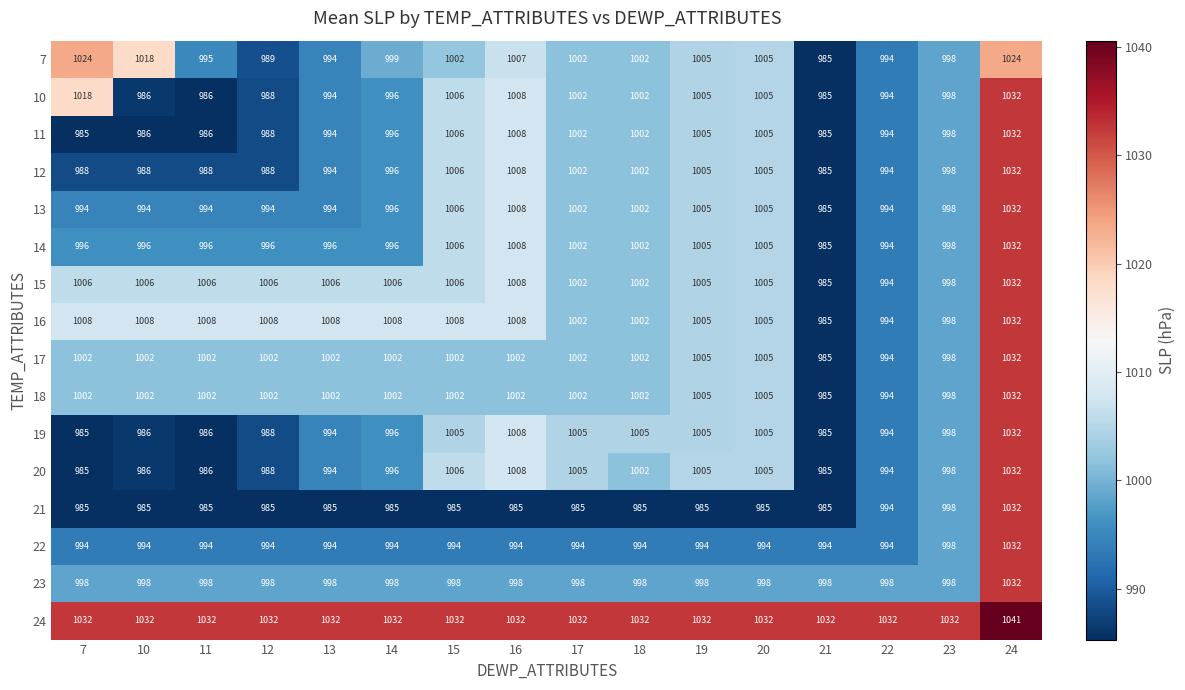

Is the value of 16 at 12 greater than the value of 7 at 11?

Yes